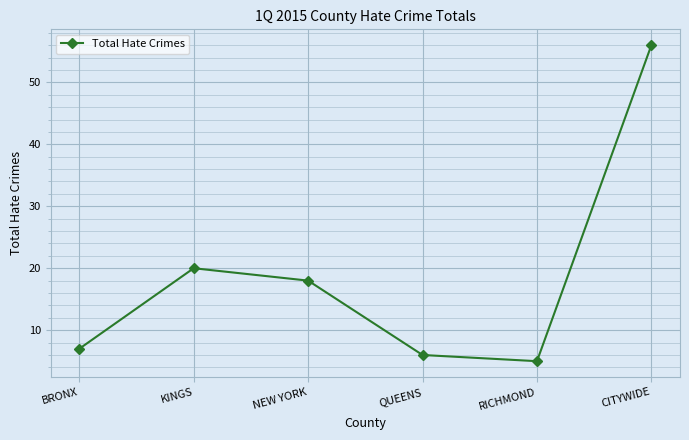

What is the difference between the values at QUEENS and CITYWIDE?

50